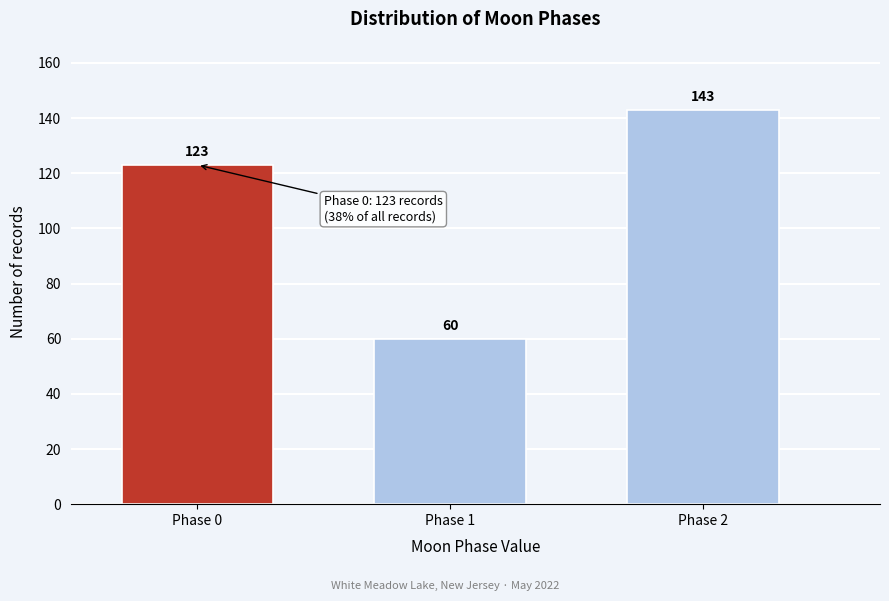

Reading left to right, extract all data points from this chart.

Phase 0=123	Phase 1=60	Phase 2=143